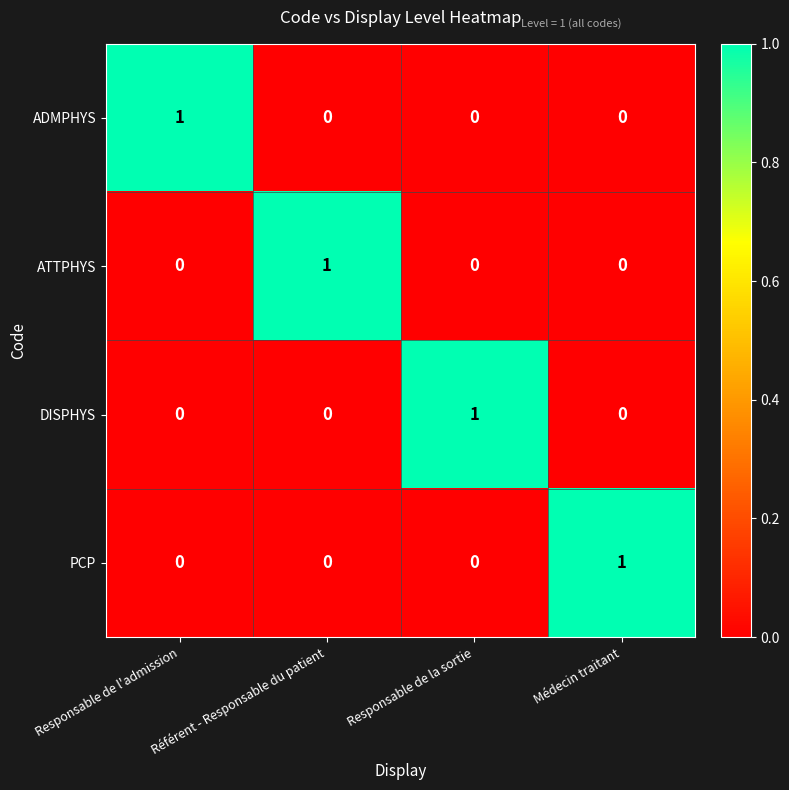

The ADMPHYS series shows 1 at Responsable de l'admission. True or false?

True